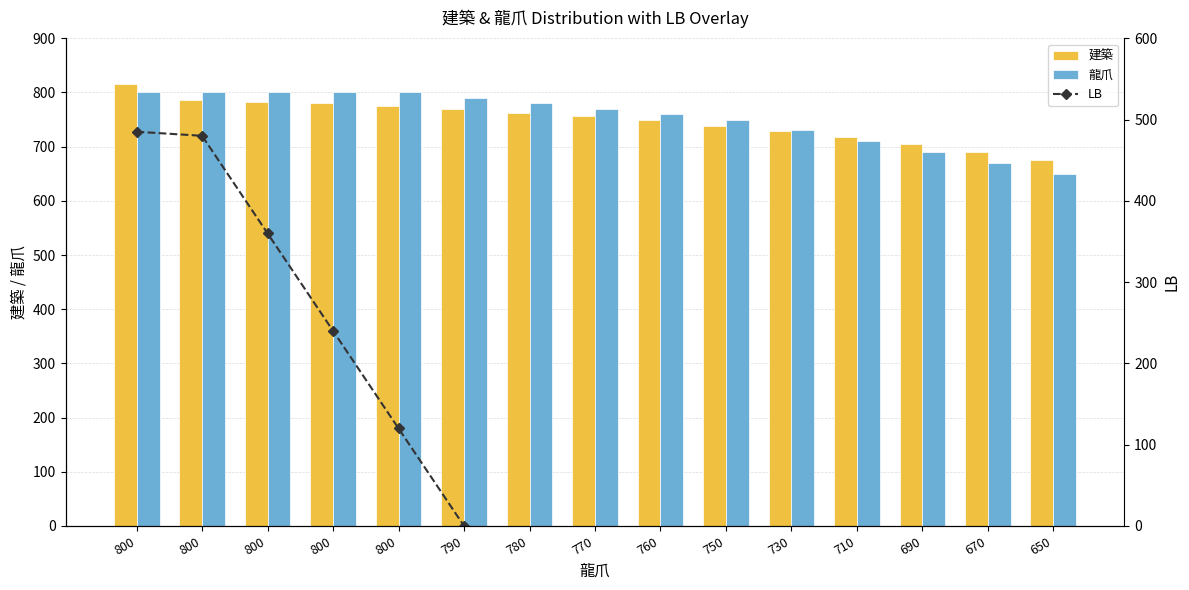

What is the value of the 建築 bar at the 11th from the left?

729.0